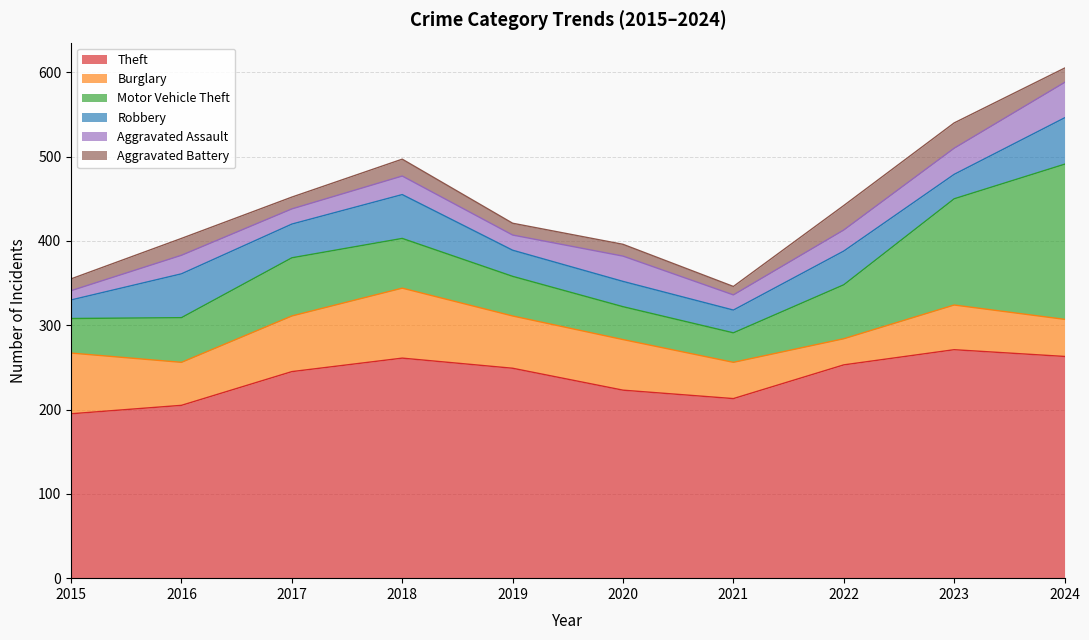

At 2018, list the series in order from smallest to largest.

Aggravated Battery, Aggravated Assault, Robbery, Motor Vehicle Theft, Burglary, Theft